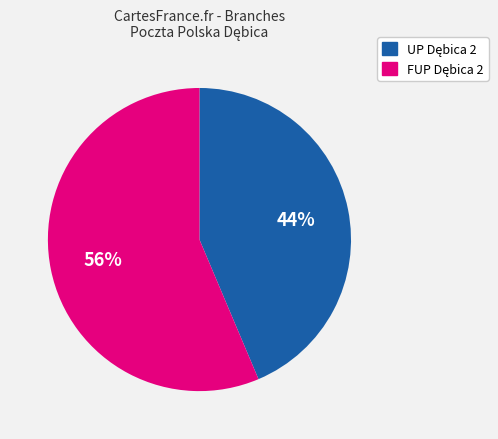

To the nearest percent, what is the average slice percentage?

50%